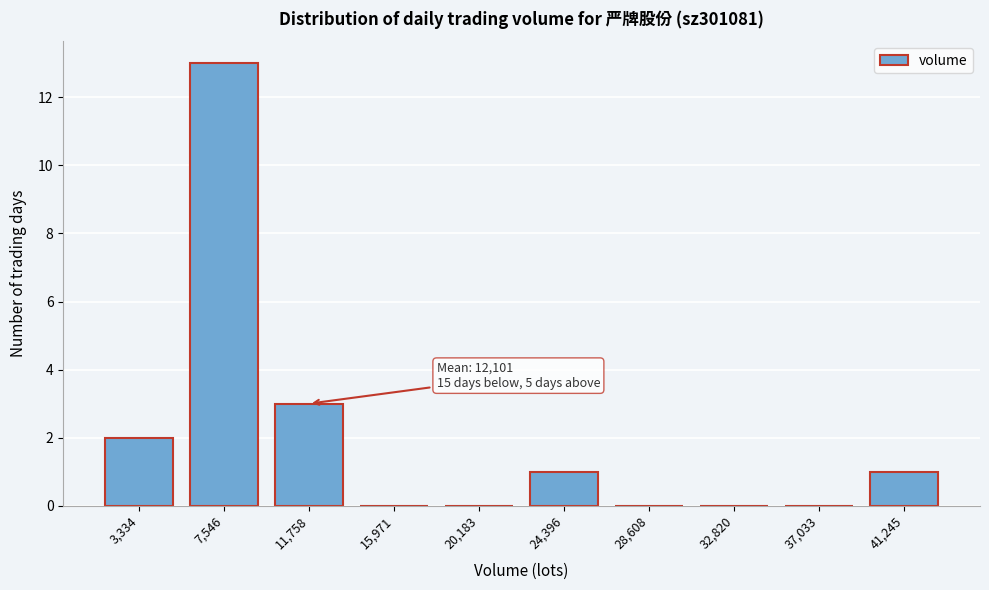

Reading left to right, what are all the values shown in this chart?

3,334=2	7,546=13	11,758=3	15,971=0	20,183=0	24,396=1	28,608=0	32,820=0	37,033=0	41,245=1